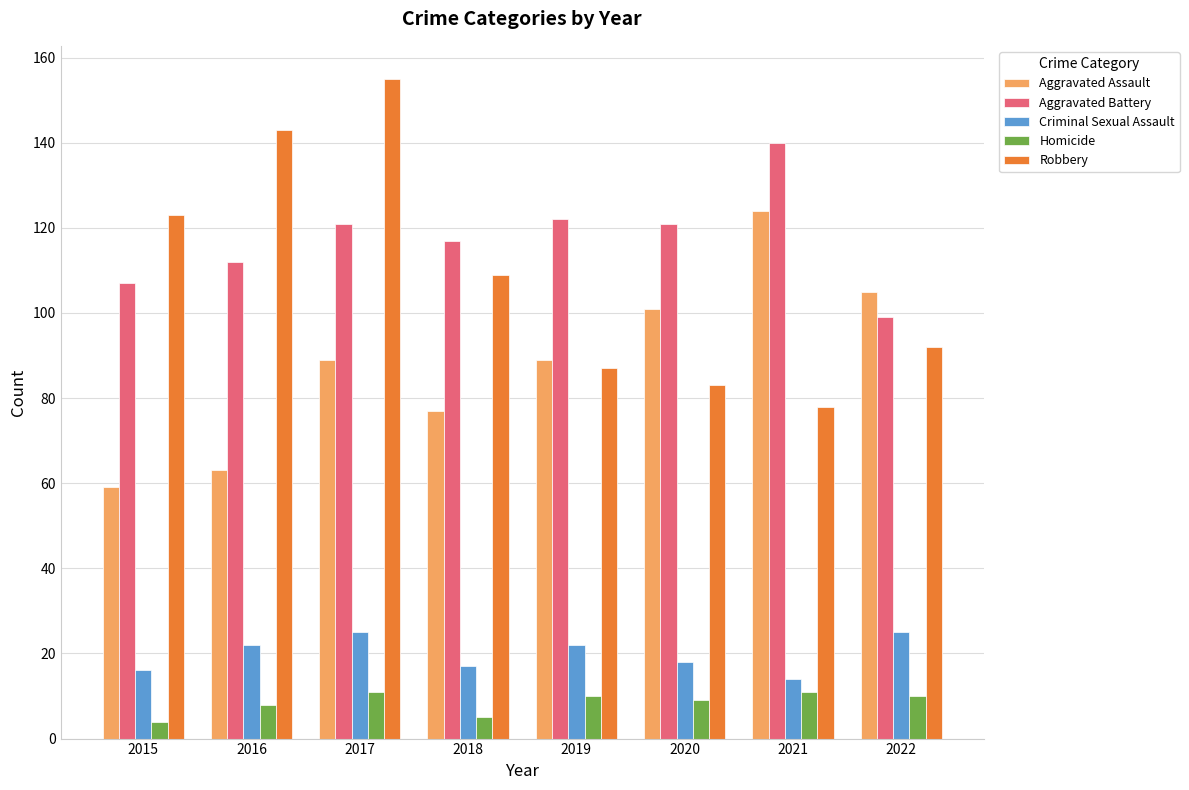

Does the chart contain stacked bars?

No